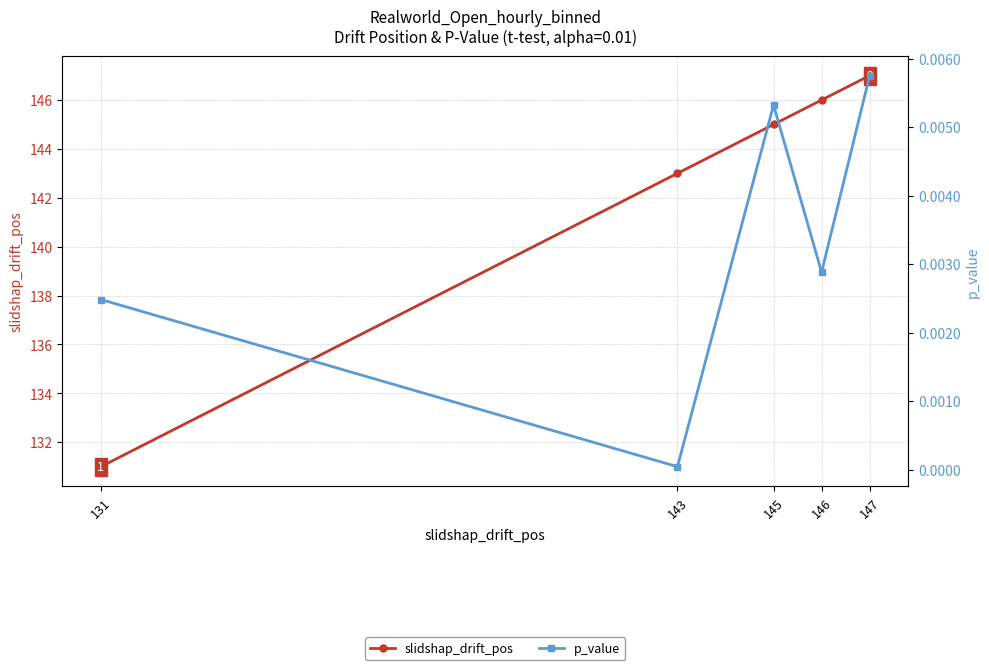

The p_value series shows 0.0 at 146. True or false?

False